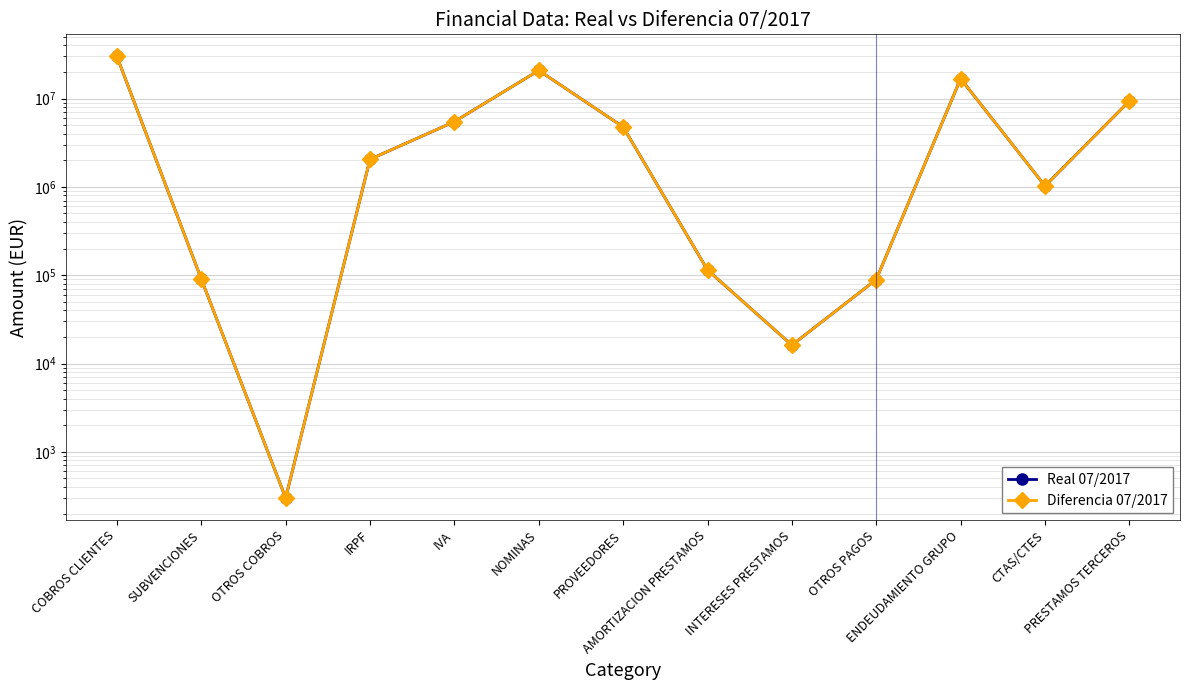

How many series are shown in this chart?

2